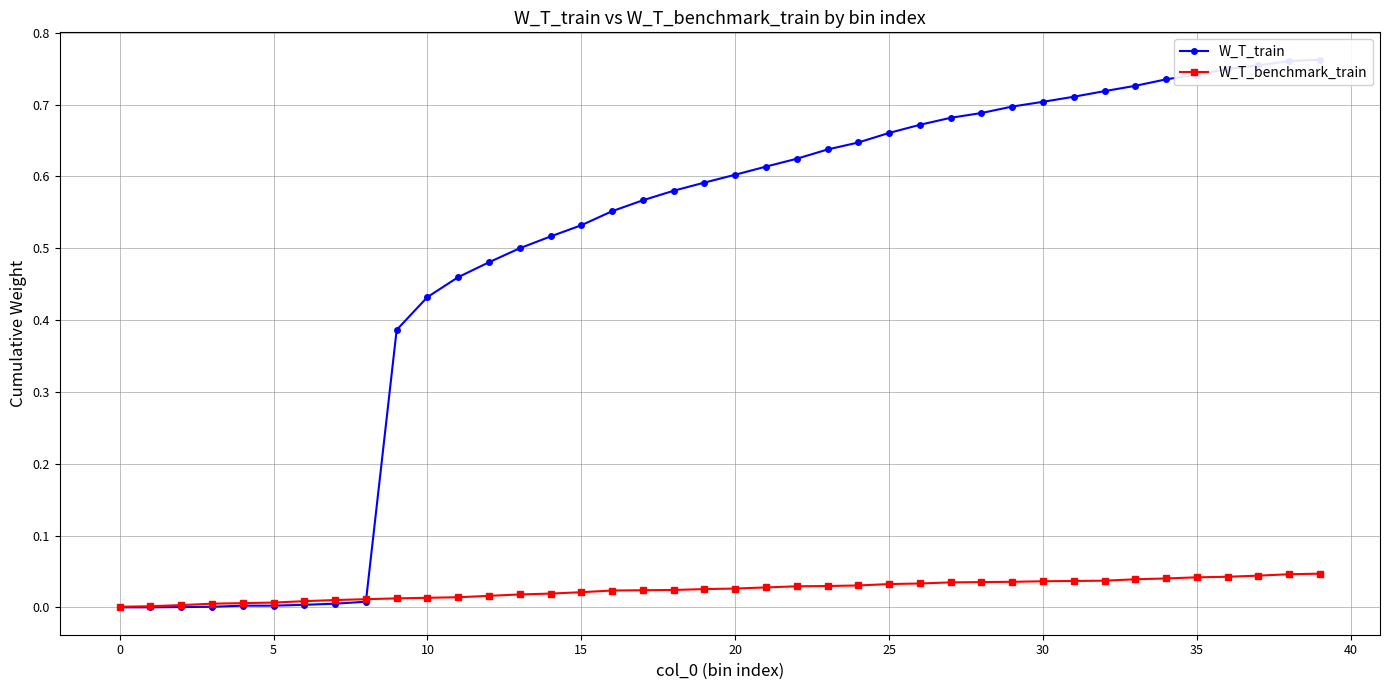

Is this an area chart (filled region under the line)?

No